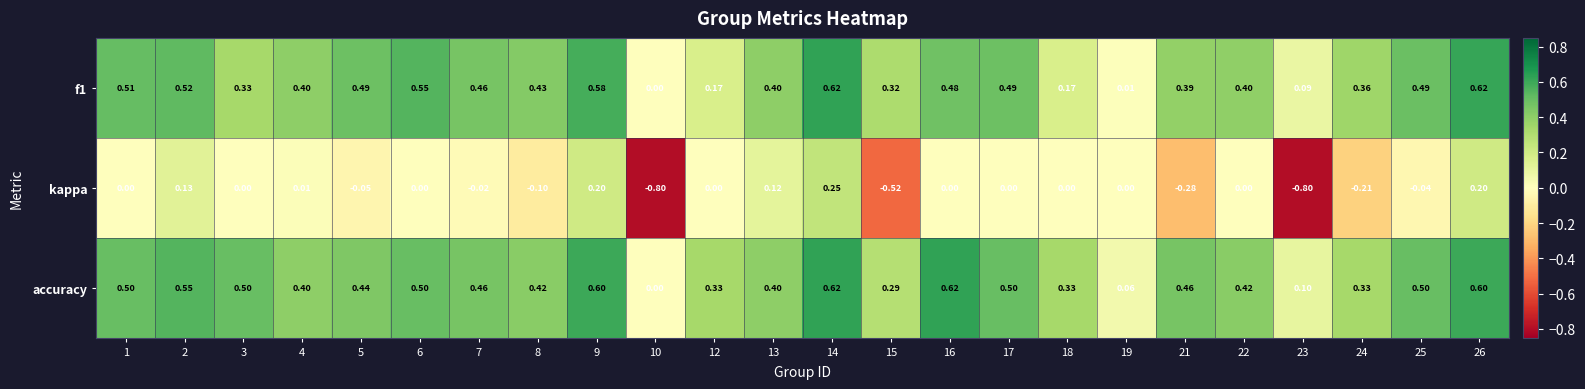

What is the spread (max minus min) of values at 22?

0.4